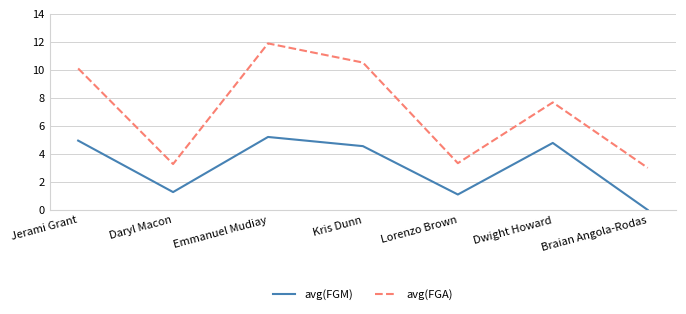

The value of avg(FGM) at Emmanuel Mudiay is 5.2. True or false?

True